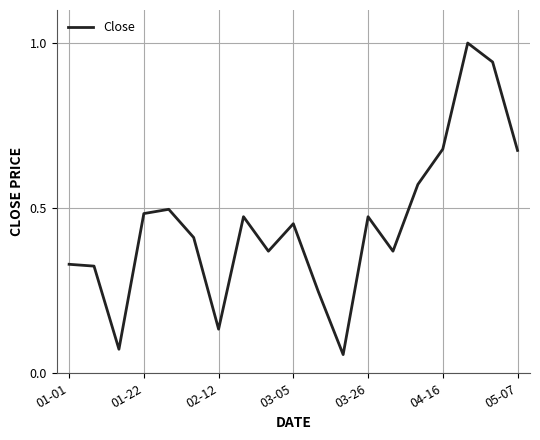

What is the greatest value displayed?

1.0